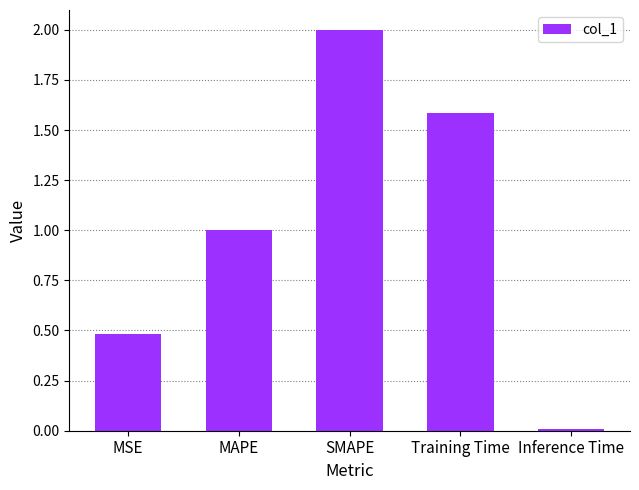

Count the number of categories in the chart.

5